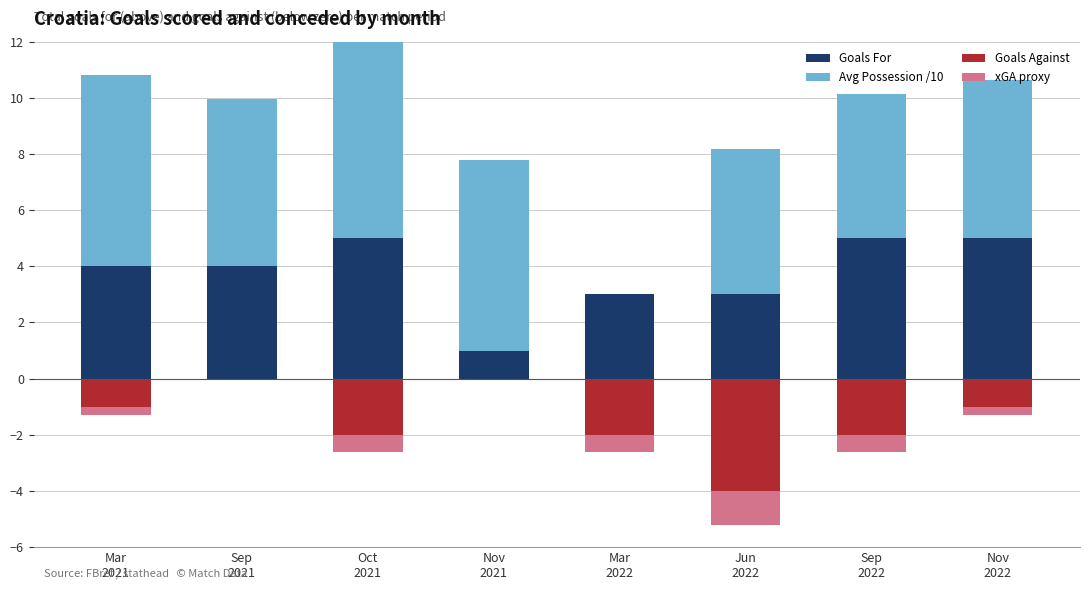

What is the sum of the Goals Against (below 0) values at Oct
2021 and Nov
2022?

-3.0